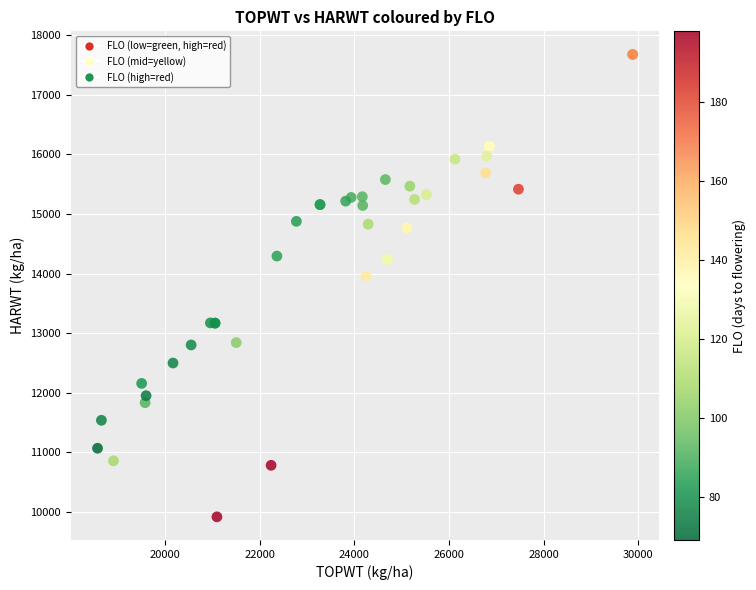

What Y value in the scatter plot is closest to 13799?

13956